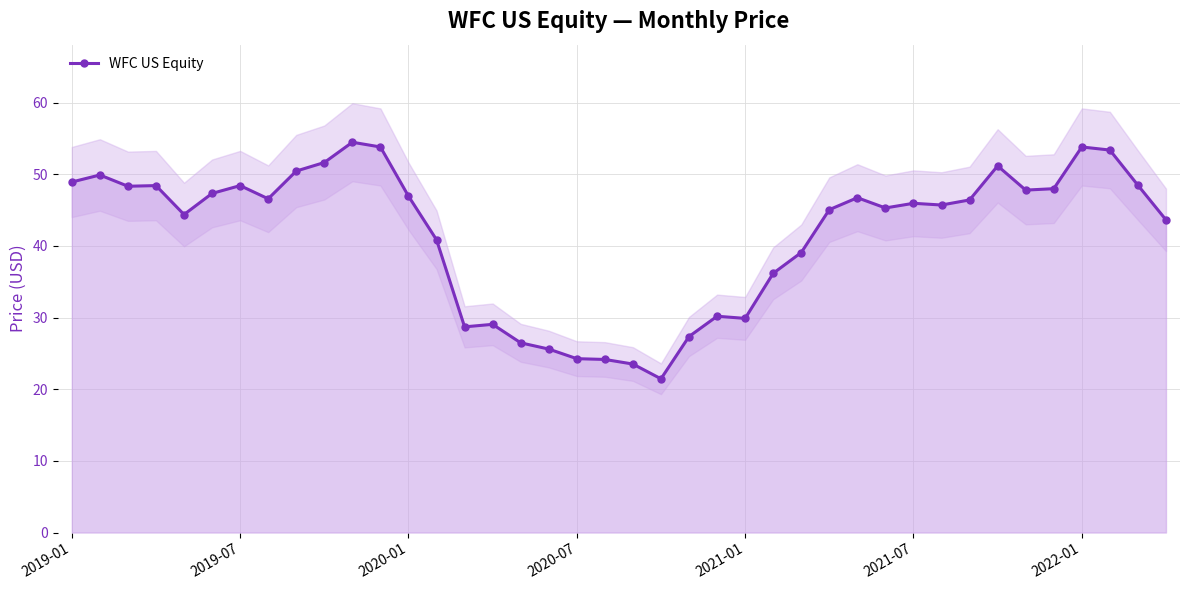

True or false: the data shows 43.2 at 15.

False